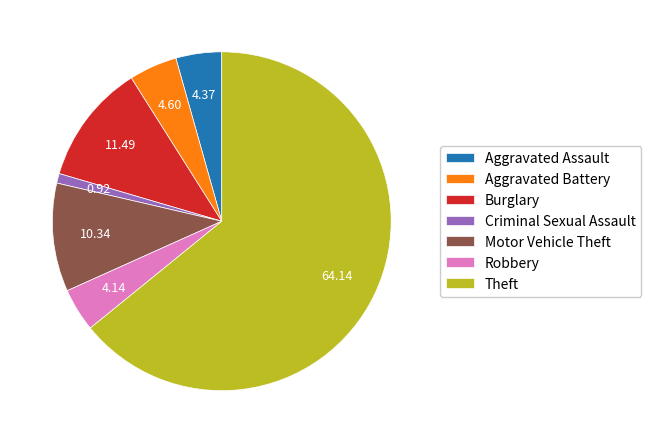

Which has a higher value, Aggravated Assault or Burglary?

Burglary